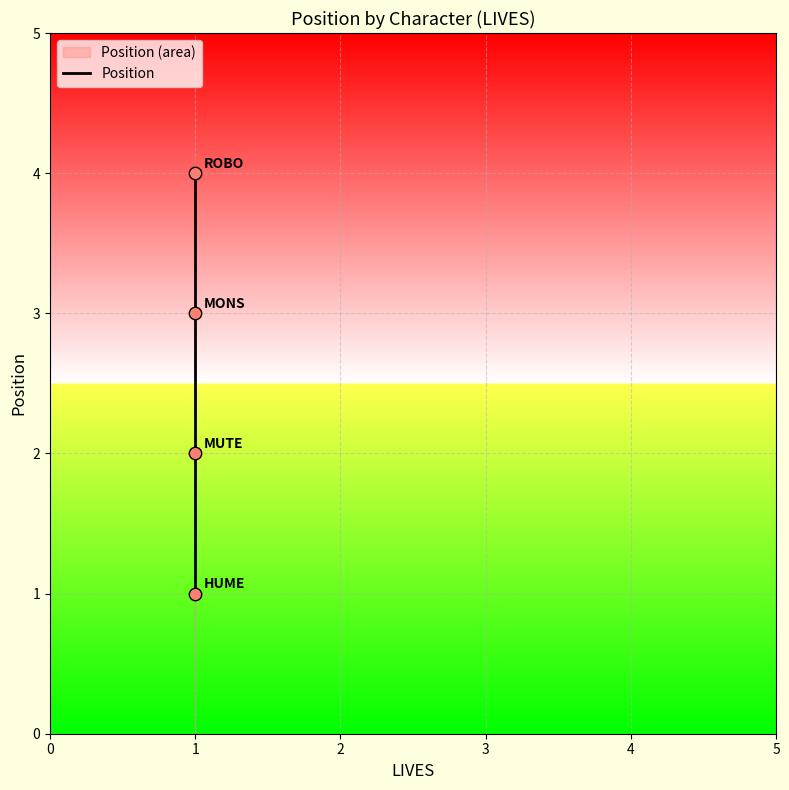

What is the ratio of the value at 2 to the value at 3?

0.8